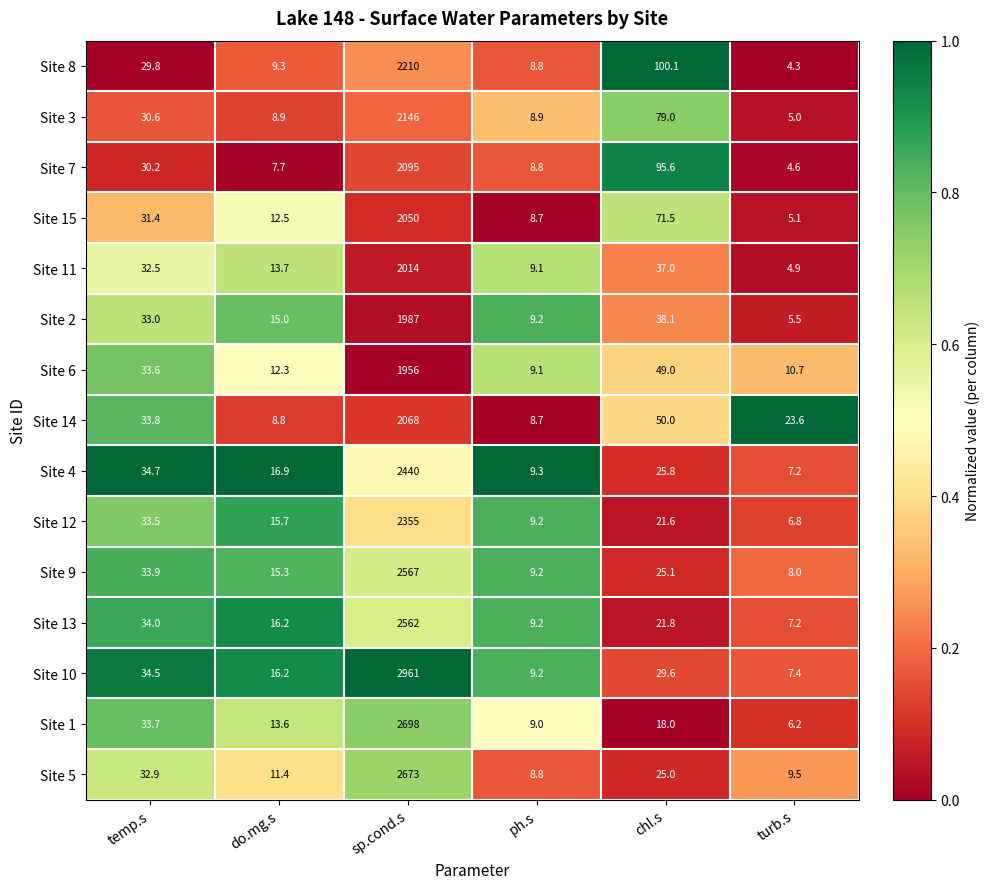

At chl.s, list the series in order from smallest to largest.

Site 1, Site 12, Site 13, Site 5, Site 9, Site 4, Site 10, Site 11, Site 2, Site 6, Site 14, Site 15, Site 3, Site 7, Site 8